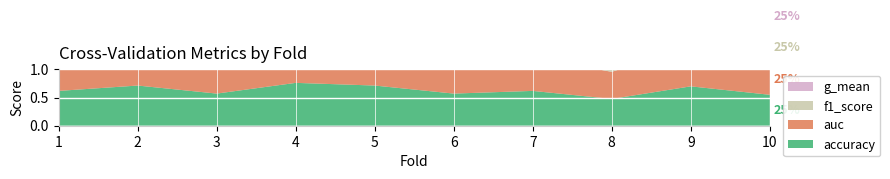

Reading left to right, extract all data points from this chart.

accuracy: 0.6	0.7	0.6	0.8	0.7	0.6	0.6	0.5	0.7	0.6
auc: 0.6	0.7	0.6	0.8	0.7	0.6	0.6	0.5	0.7	0.6
f1_score: 0.6	0.7	0.5	0.8	0.7	0.5	0.6	0.5	0.7	0.6
g_mean: 0.6	0.7	0.5	0.8	0.7	0.5	0.6	0.5	0.7	0.6